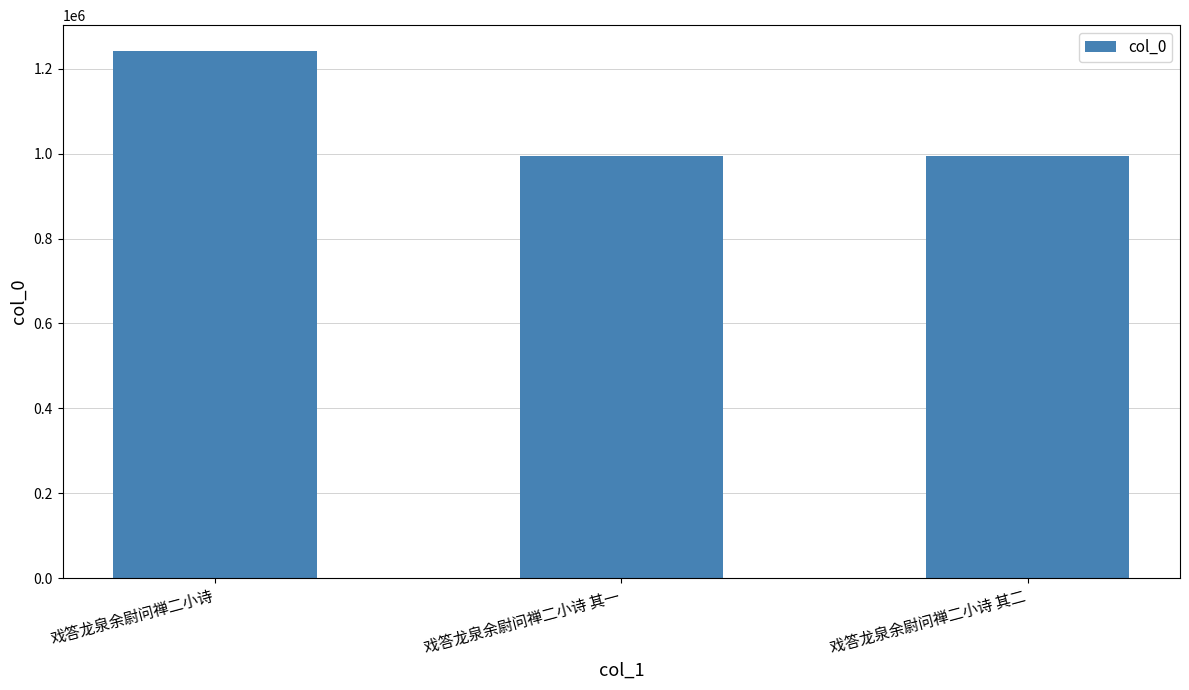

The value at 戏答龙泉余尉问禅二小诗 其一 is 1778333. True or false?

False